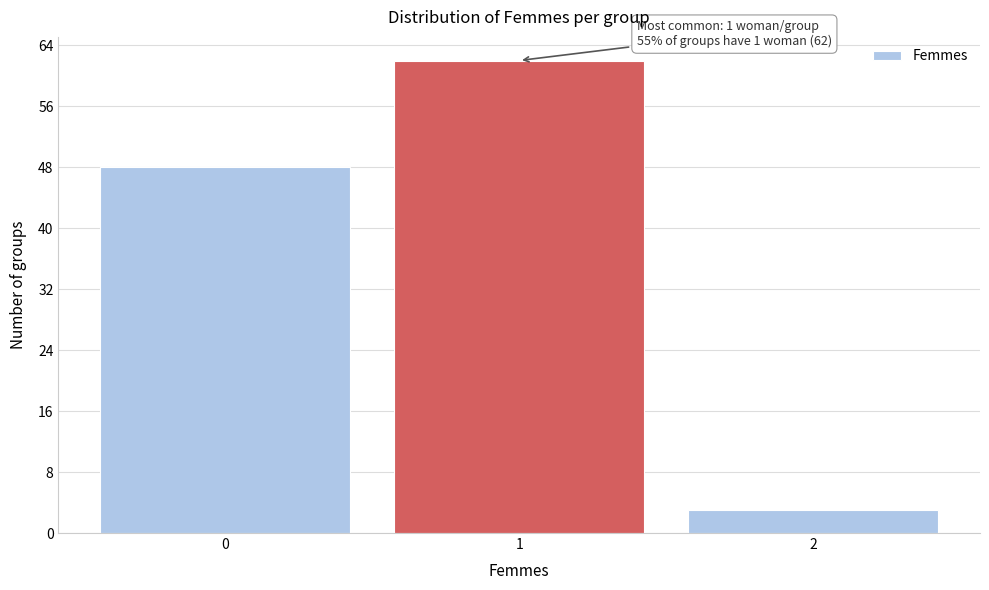

Over which range of the x-axis is the bar tallest?

0.5 to 1.5